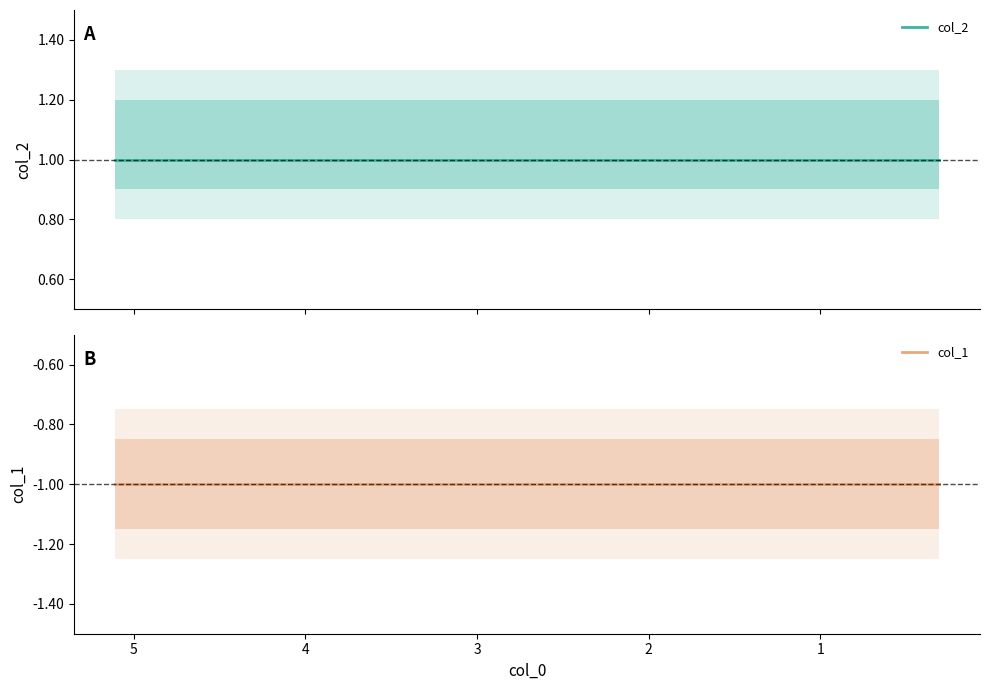

True or false: col_1 and col_2 intersect in this chart.

False